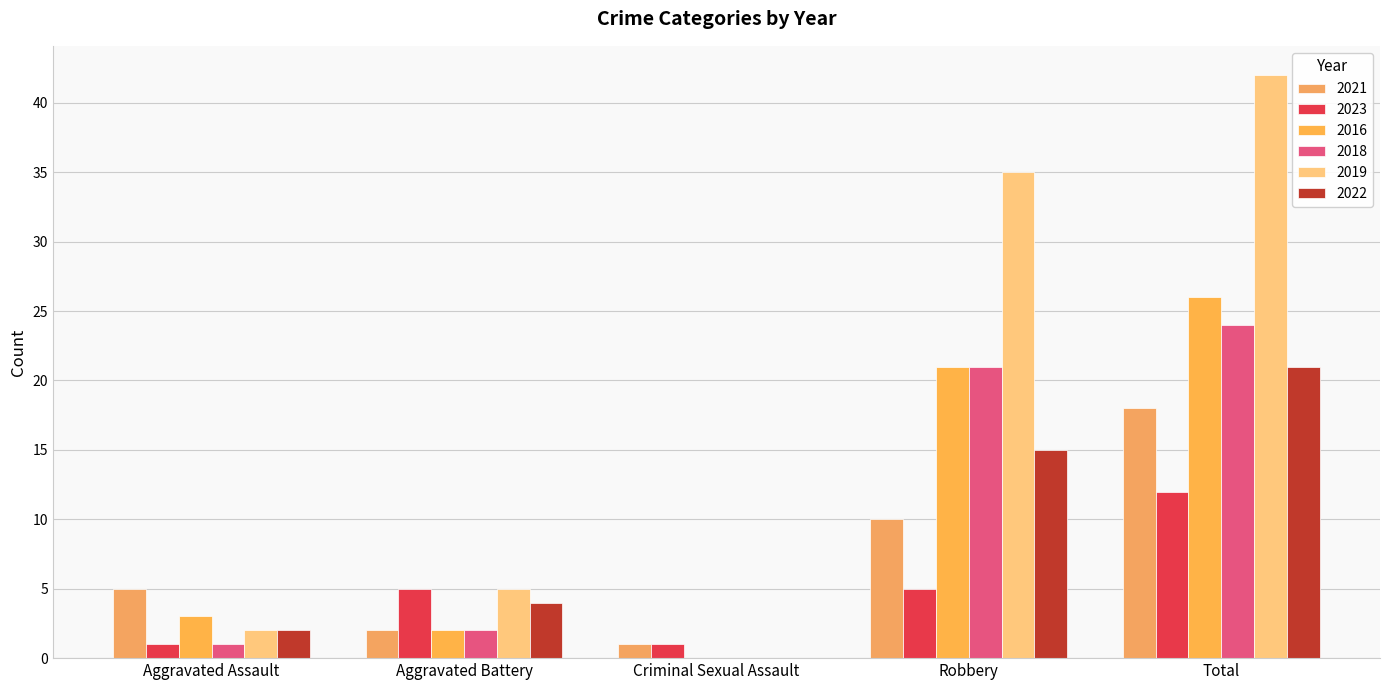

What is the total value across all series at Aggravated Battery?

20